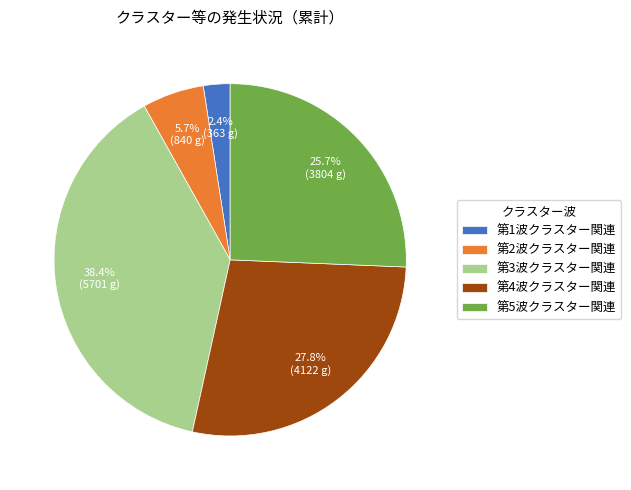

How many slices are in this pie chart?

5